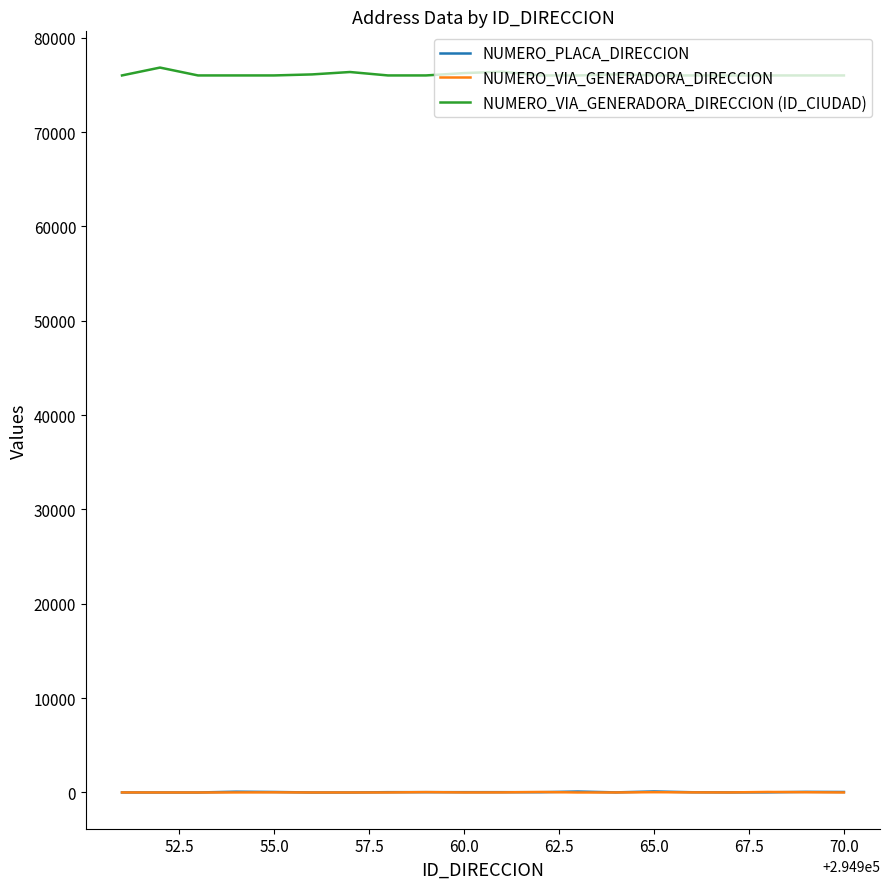

True or false: NUMERO_VIA_GENERADORA_DIRECCION (ID_CIUDAD) and NUMERO_VIA_GENERADORA_DIRECCION intersect in this chart.

False